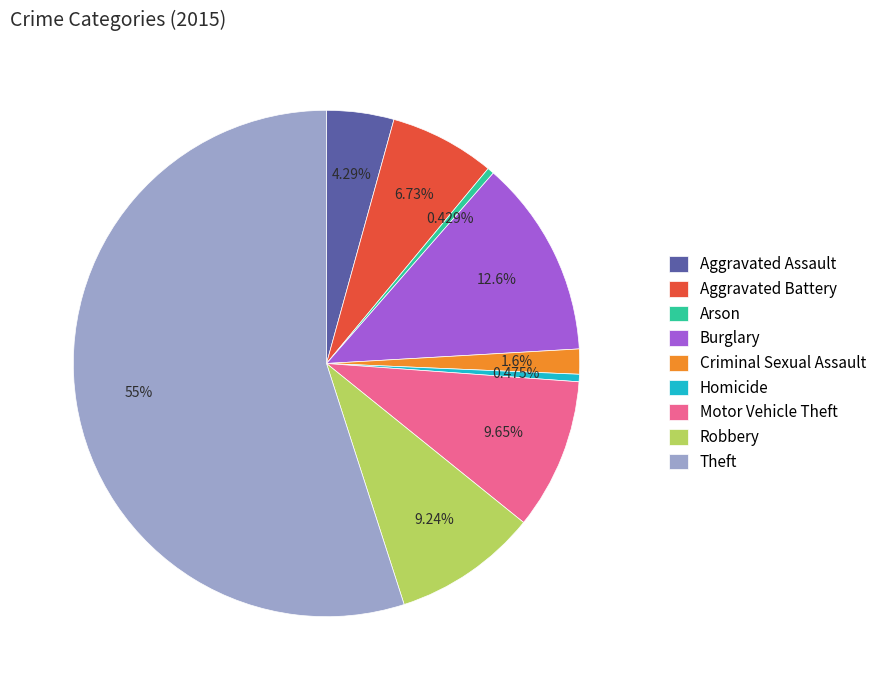

To the nearest percent, what is the combined percentage of Aggravated Assault and Criminal Sexual Assault?

6%